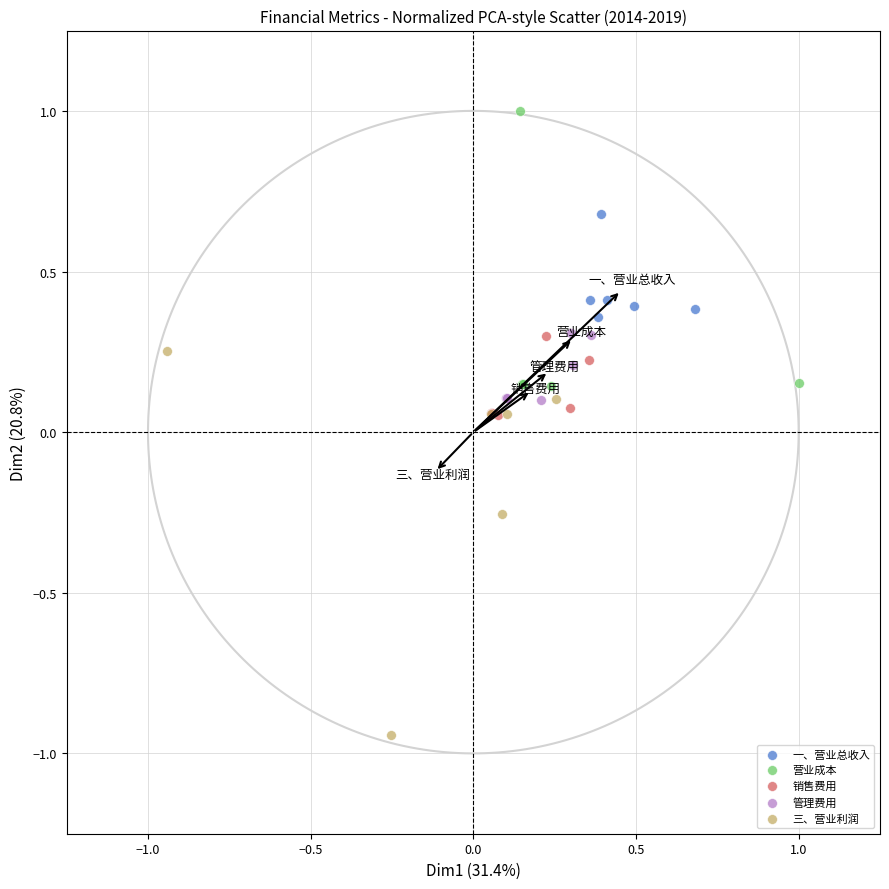

Which series has the largest Y range (max minus min)?

三、营业利润